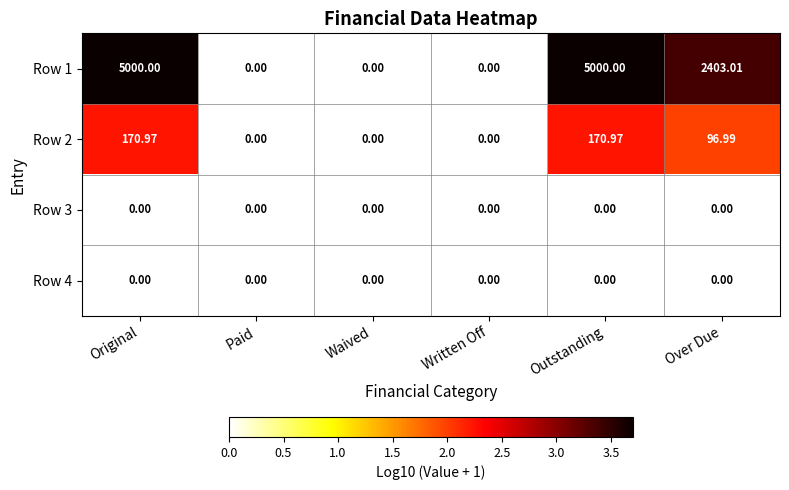

Where does the Row 1 series first go above 2403?

Original